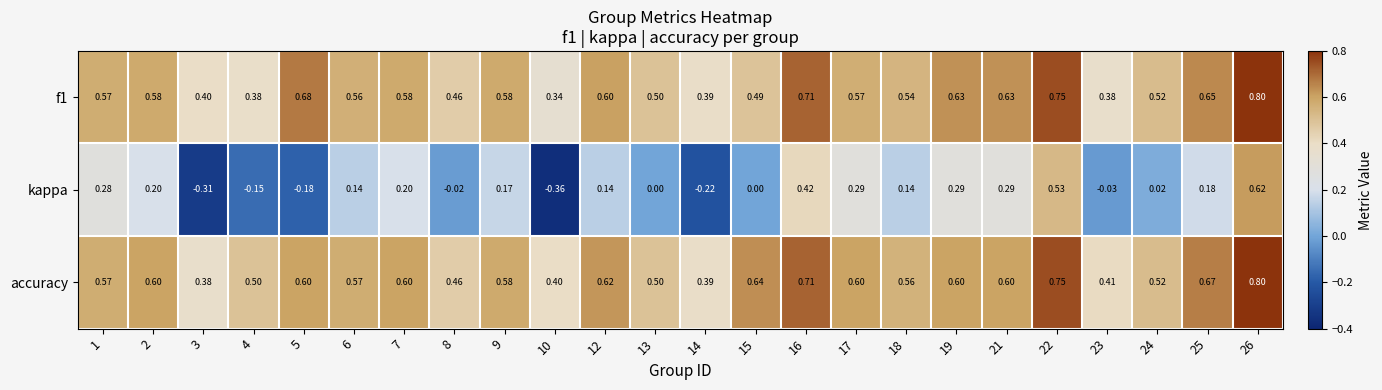

At which category is the sum across all series the highest?

26